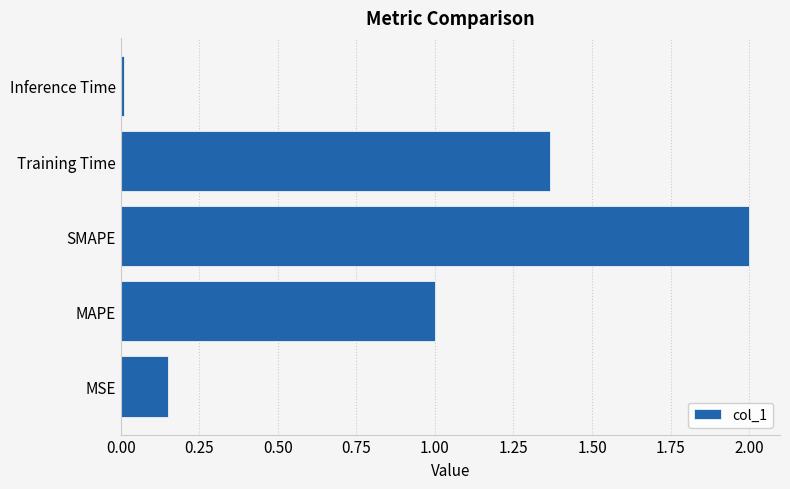

Does the chart contain any negative values?

No